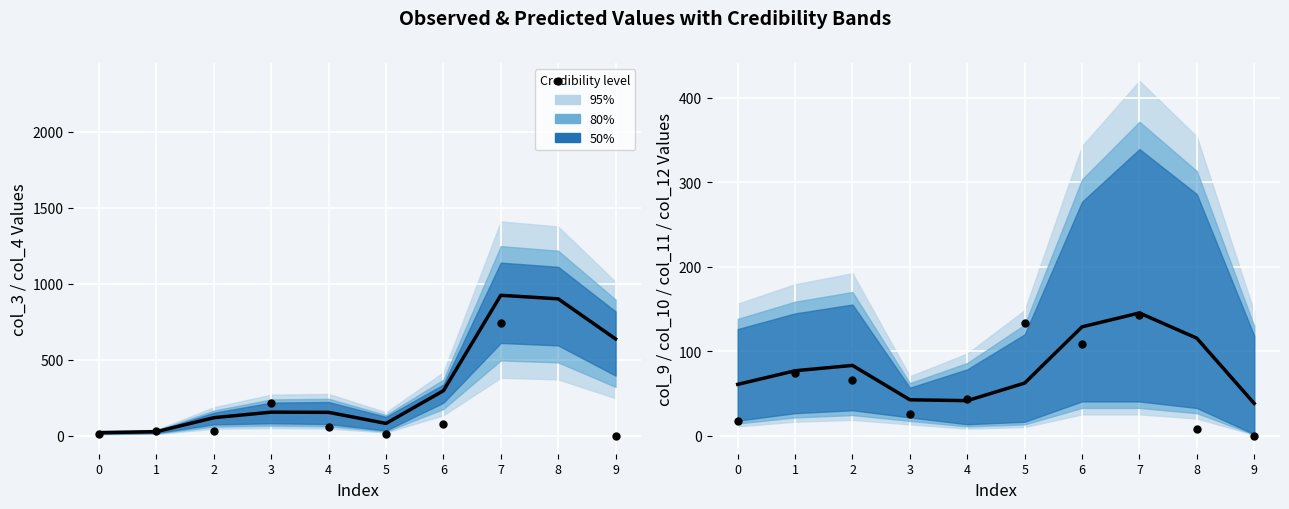

Which series reaches the minimum Y coordinate?

col_3 obs